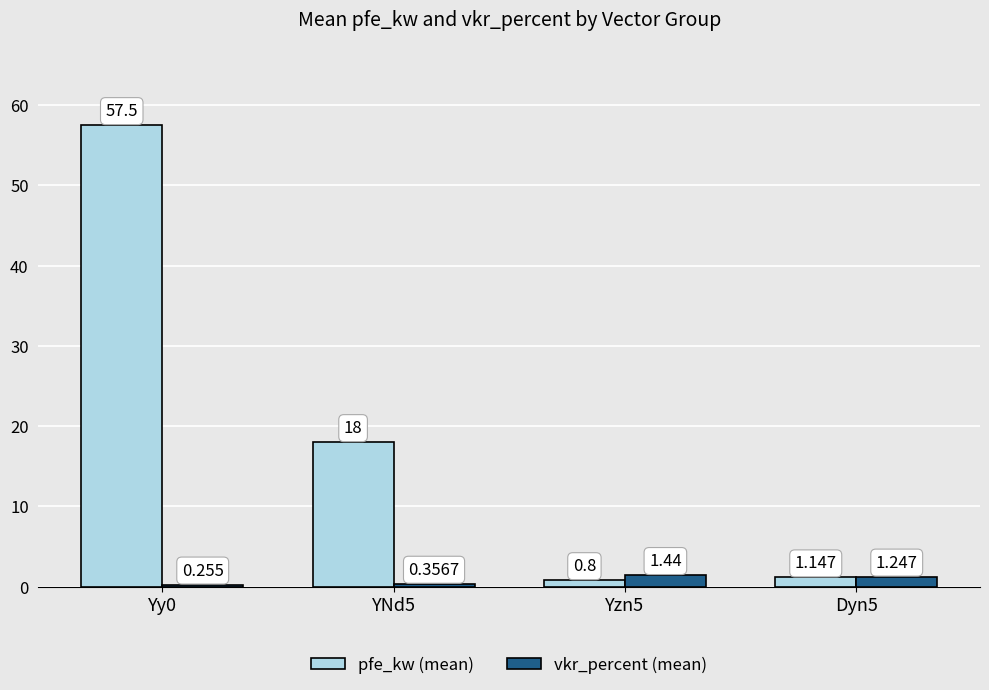

What is the label of the 3rd bar from the right?

YNd5